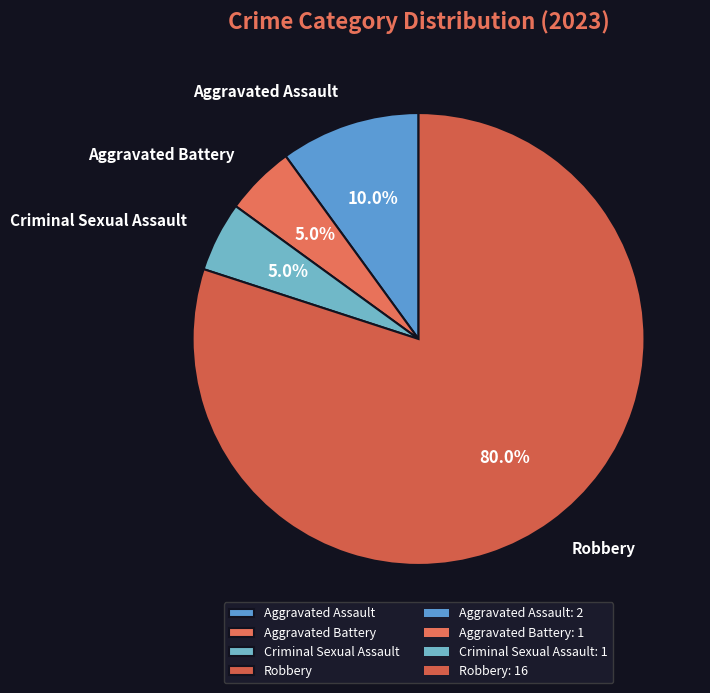

To the nearest percent, what is the combined percentage of Robbery and Aggravated Assault?

90%